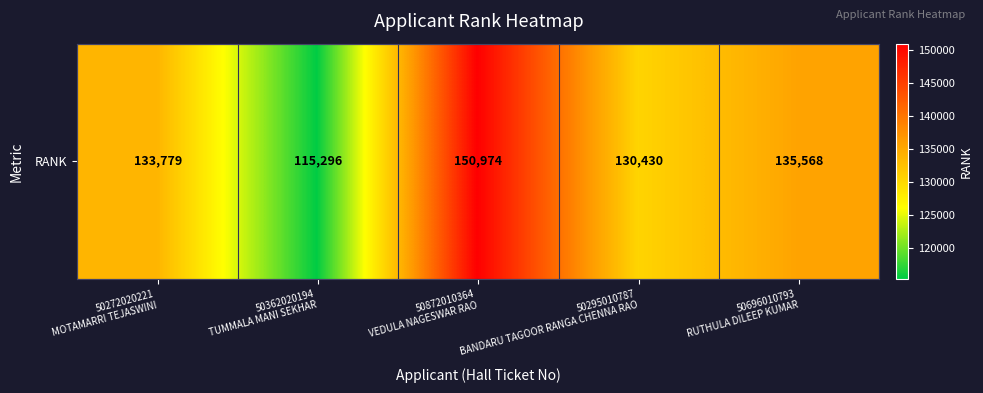

What is the greatest value displayed?

150974